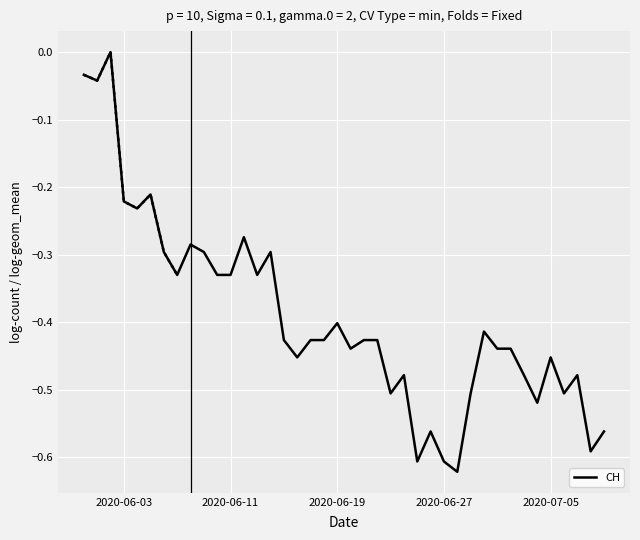

How many values are below 0?

39